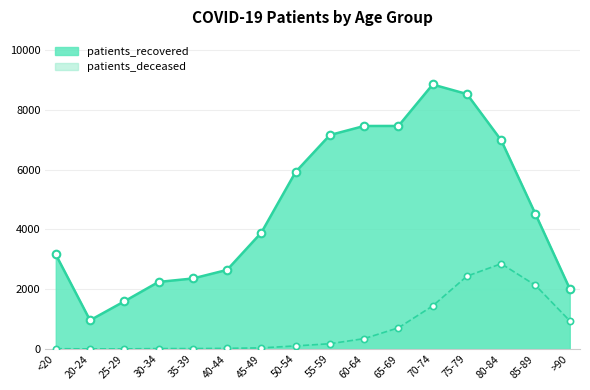

Is the value of patients_recovered at 40-44 greater than the value of patients_deceased at 45-49?

Yes